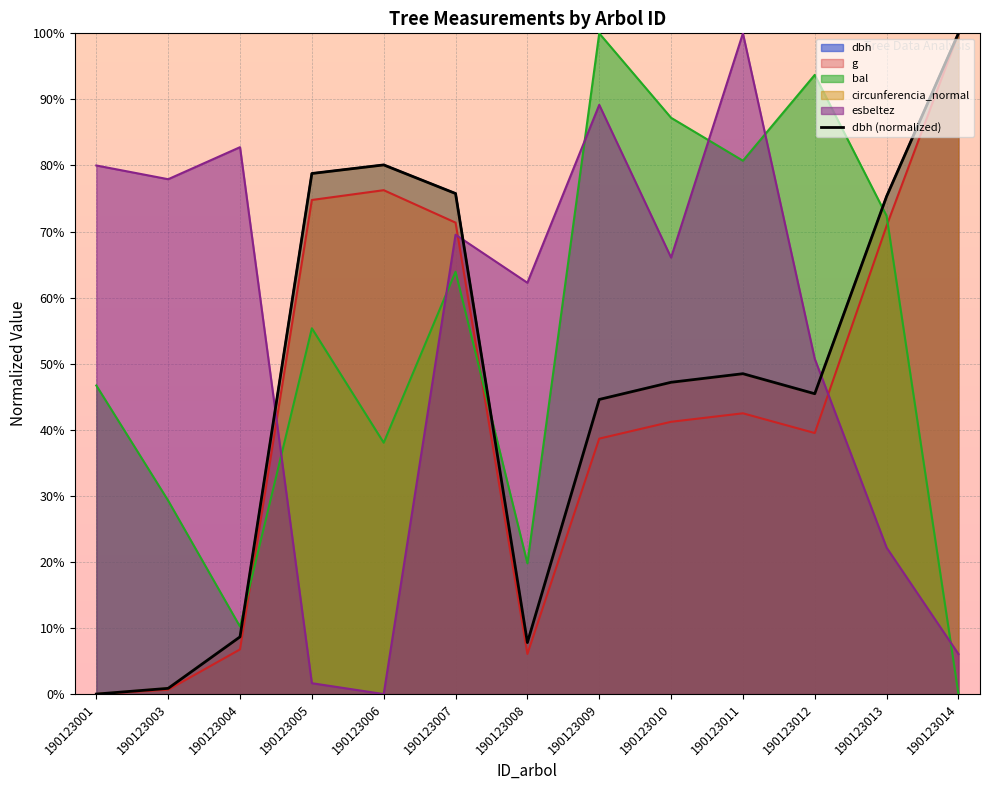

True or false: the data shows 45.5 at 190123012.

True